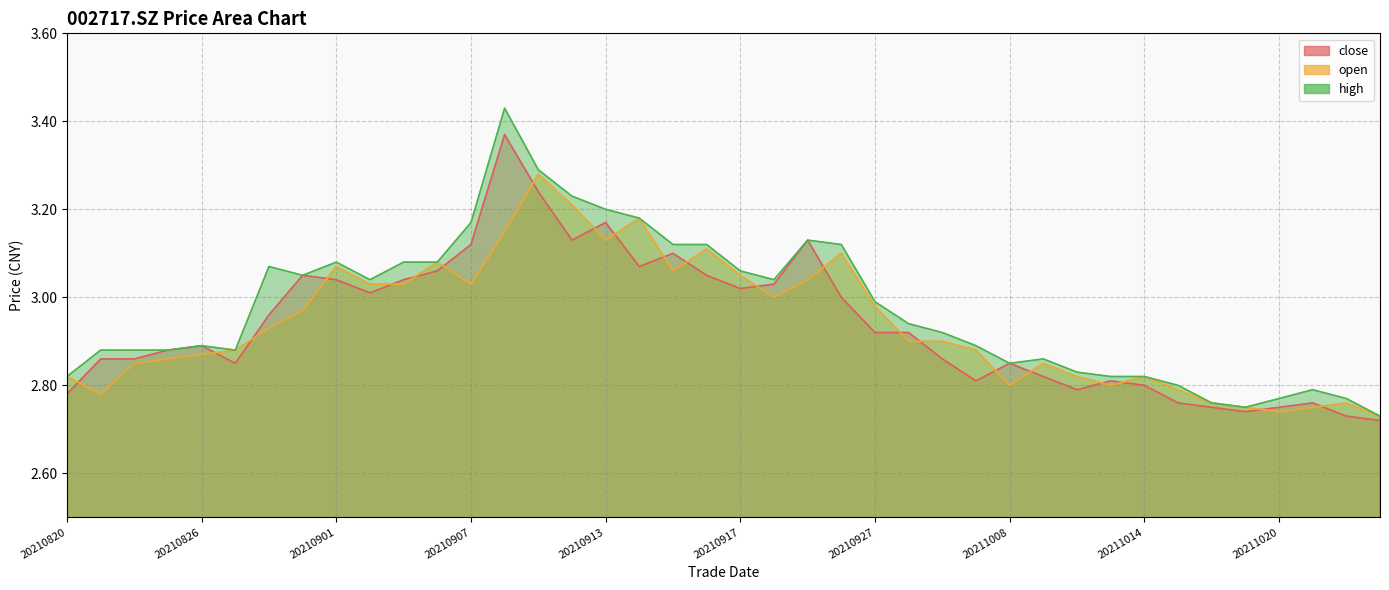

What is the difference between the second highest and minimum values in the close series?

0.5